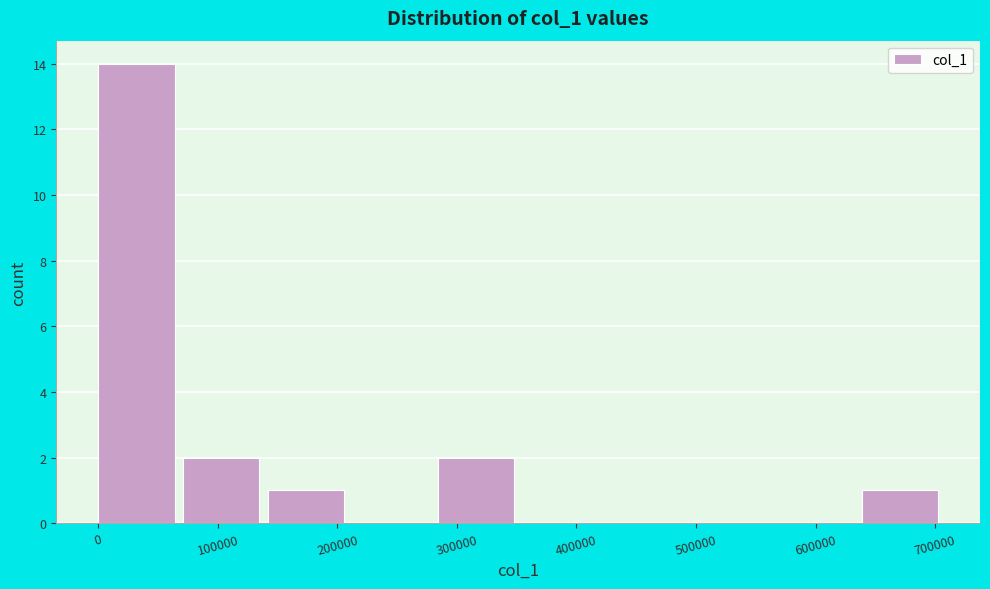

Reading left to right, list every bar in this chart as the range it spans on the x-axis followed by its height. Neither the bar edges nor the heights are printed on the chart, so give them approximately, as read against the axes.

0 to 70000: 14
70000 to 140000: 2
140000 to 210000: 1
210000 to 280000: 0
280000 to 350000: 2
350000 to 430000: 0
430000 to 500000: 0
500000 to 570000: 0
570000 to 640000: 0
640000 to 710000: 1